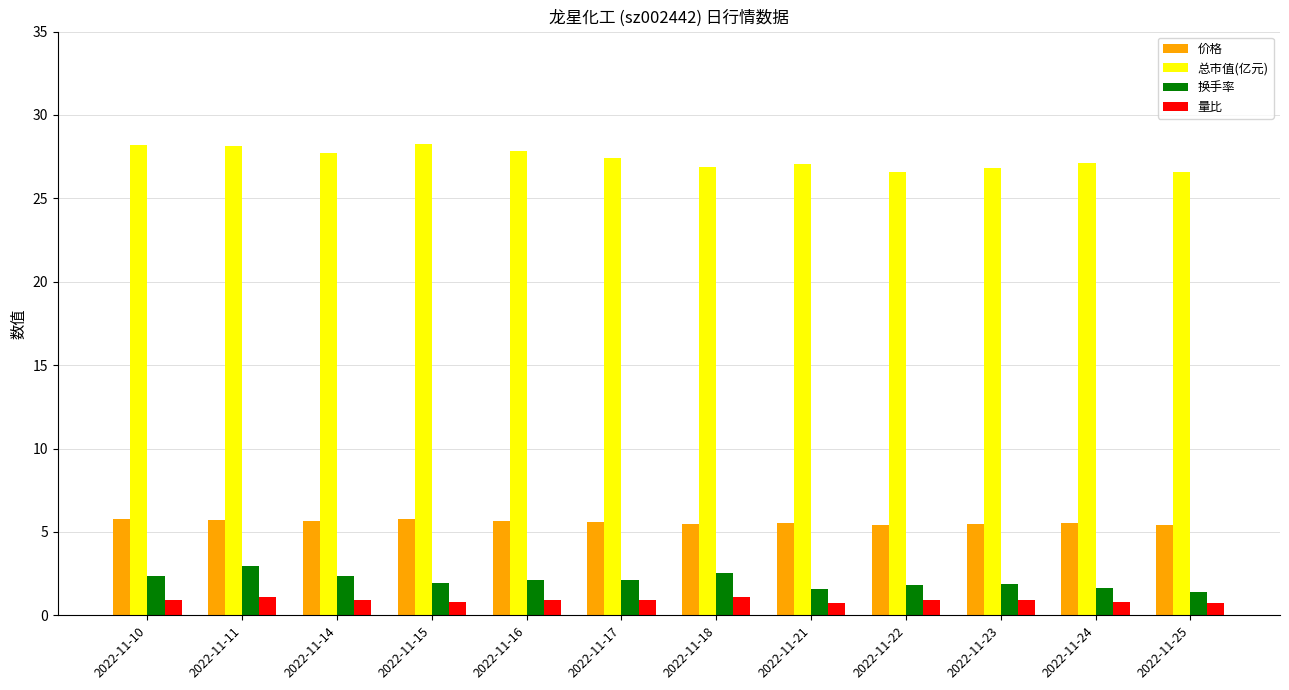

Is the value of 总市值(亿元) at 2022-11-25 greater than the value of 价格 at 2022-11-17?

Yes